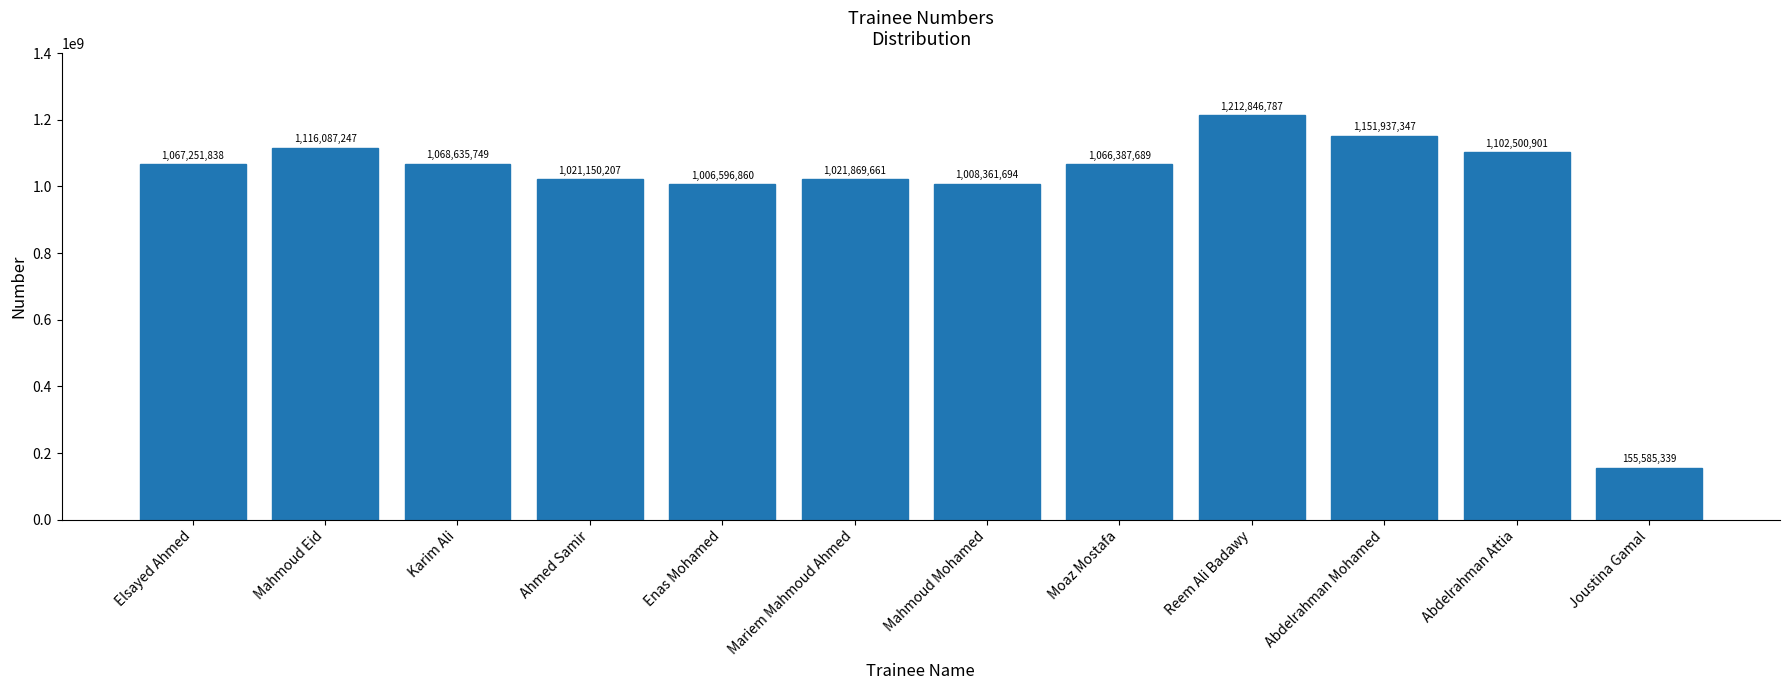

What is the label of the 1st bar from the right?

Joustina Gamal